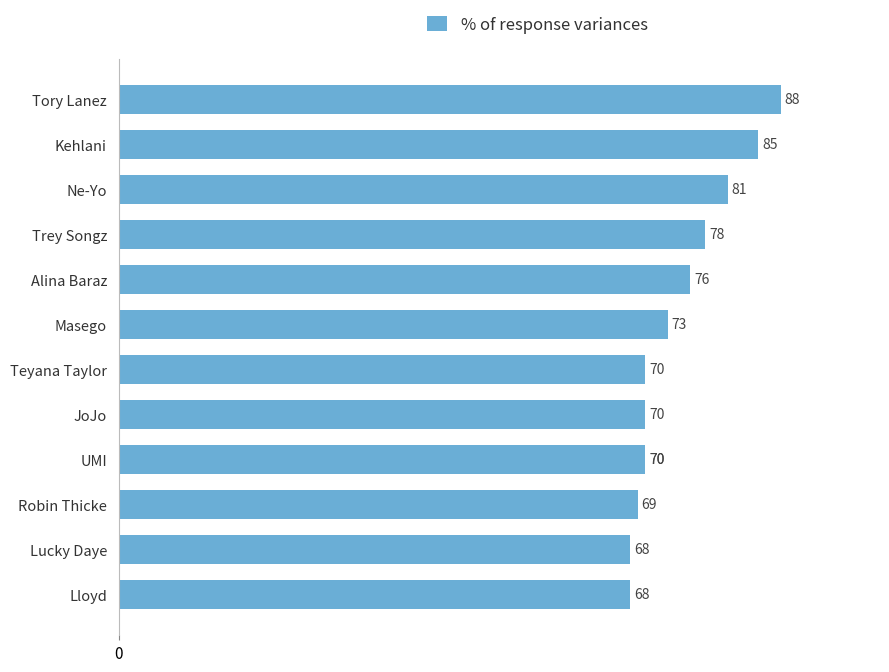

What is the maximum value shown in the chart?

88